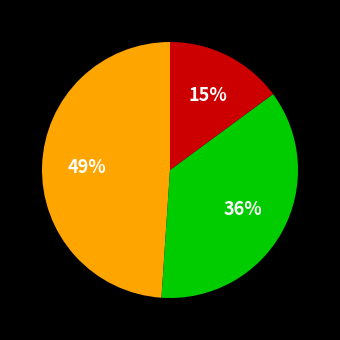

Is there a majority slice in this chart?

No